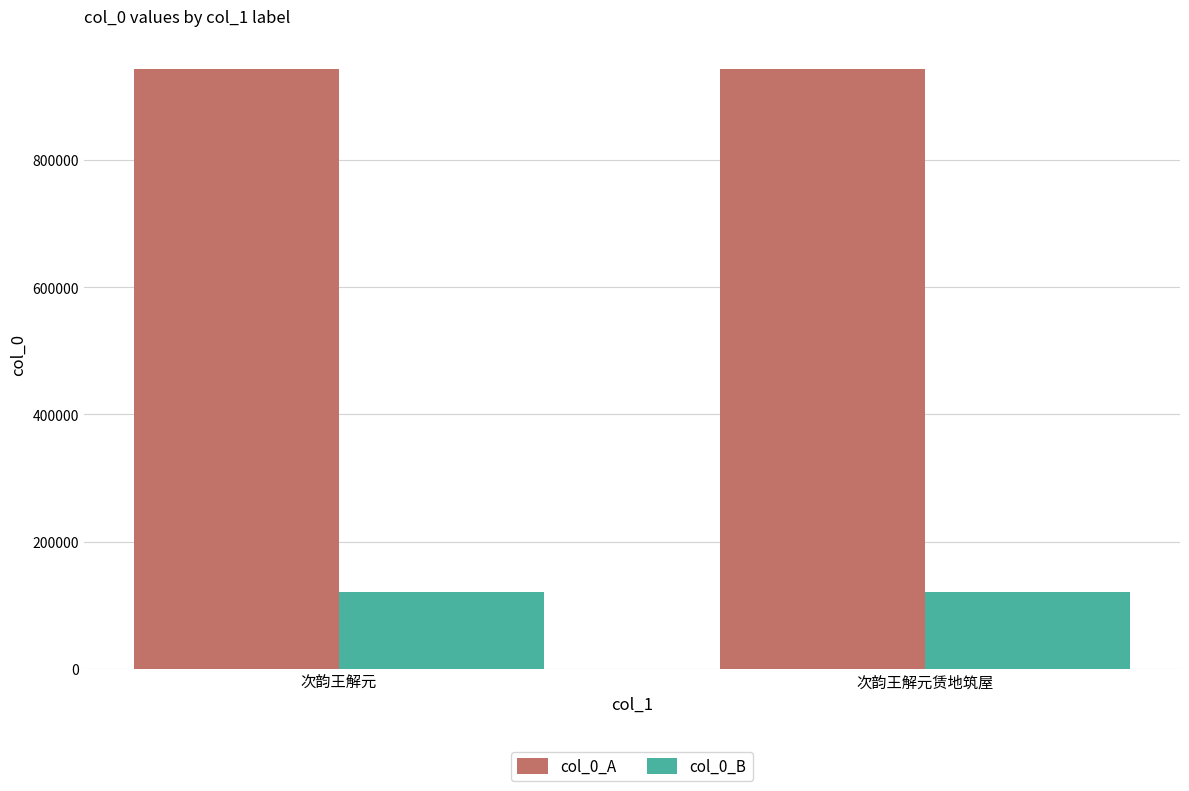

What is the difference between the maximum and minimum values in the col_0_B series?

1